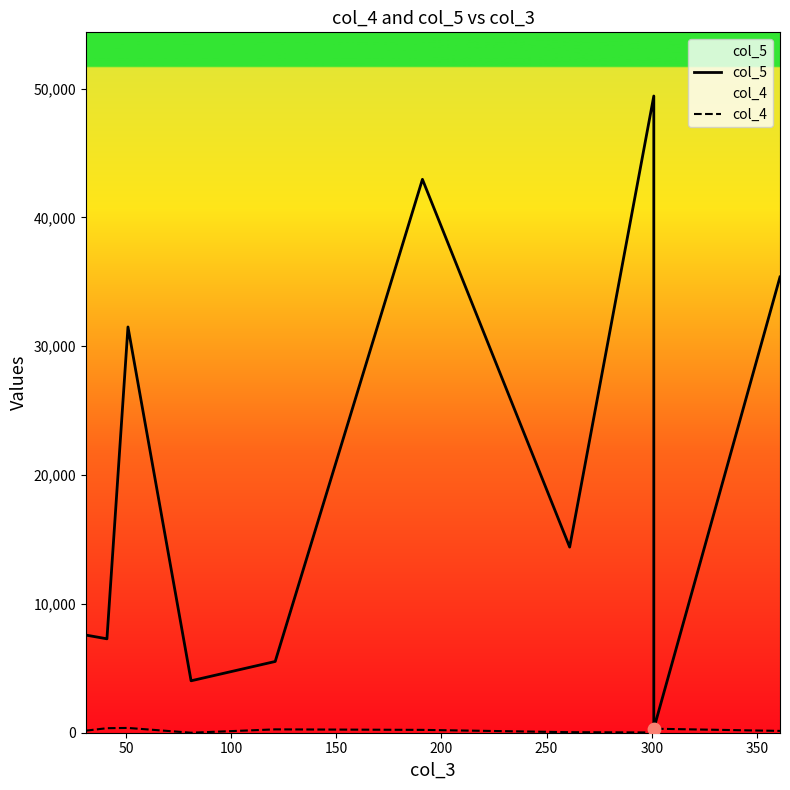

Which series contains the lowest Y value?

col_4